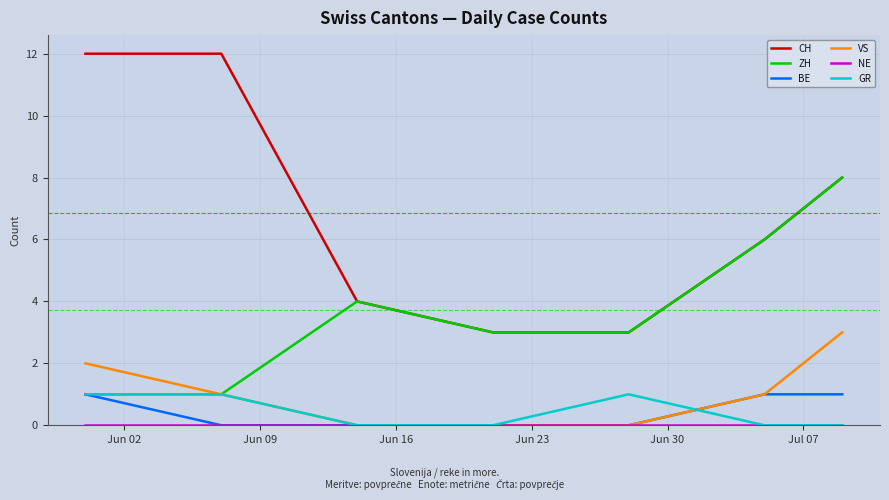

Which series has the largest range (max minus min)?

CH